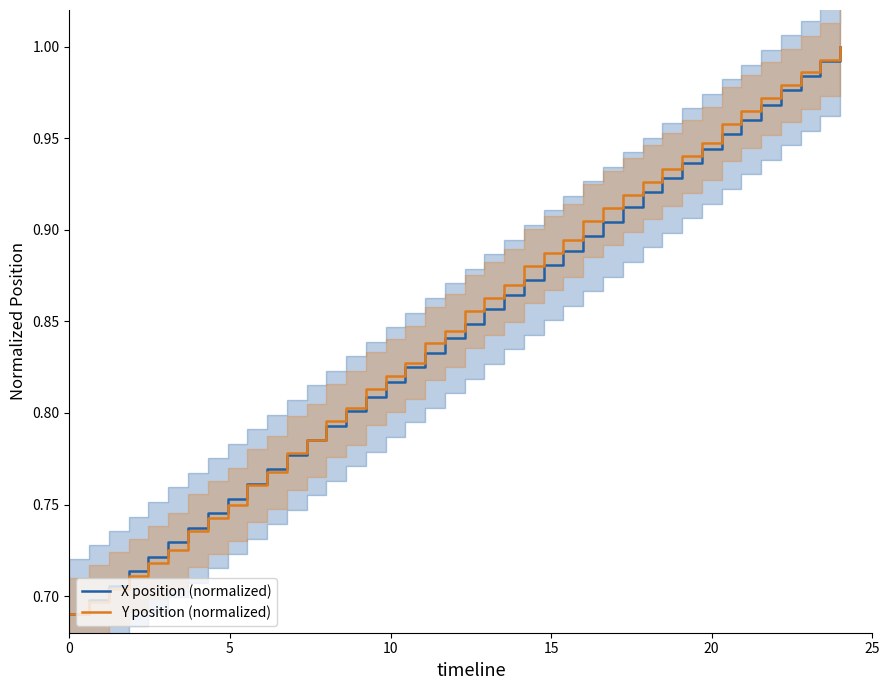

Is it true that X position (normalized) equals 1.3 at 20?

False